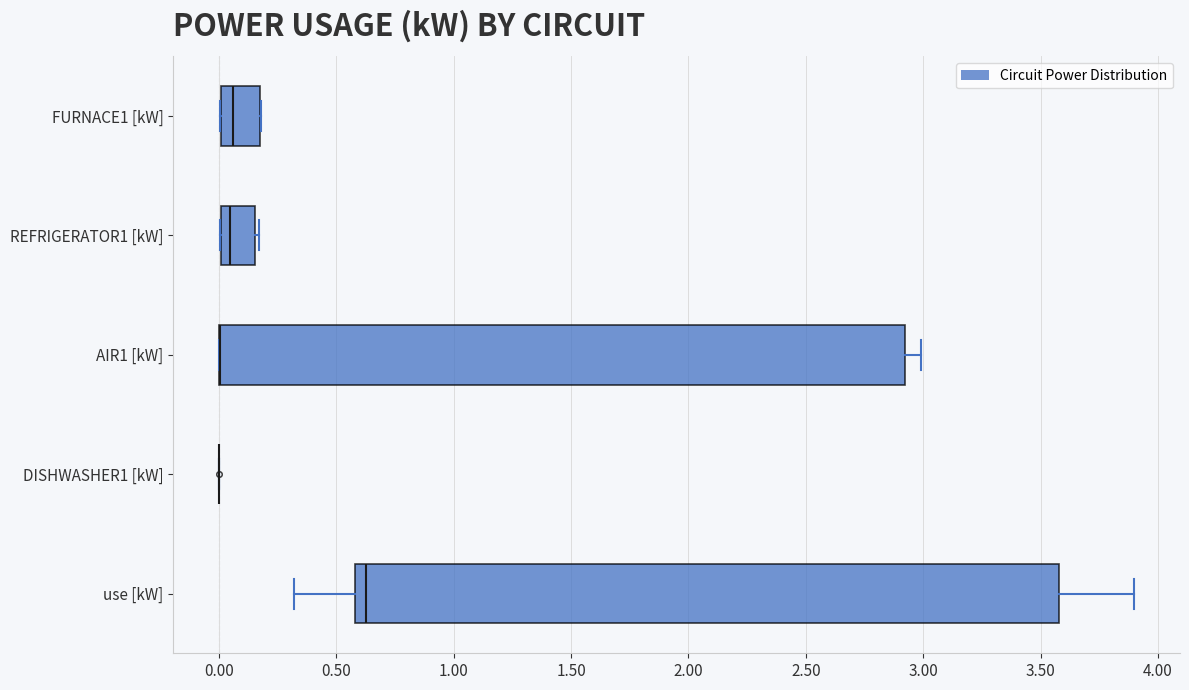

Reading bottom to top, read every box against the x-axis: the position of its median line, the range the box covers, and the ends of its whiskers. The values are not printed on the chart, so give them approximately, as read against the axis.

use [kW]: median 0.65, box 0.60 to 3.60, whiskers 0.30 to 3.90
DISHWASHER1 [kW]: box collapsed to a line at 0.00, whiskers 0.00 to 0.00
AIR1 [kW]: median 0.00 (drawn on the box's left edge), box 0.00 to 2.90, whiskers 0.00 to 3.00
REFRIGERATOR1 [kW]: median 0.05, box 0.00 to 0.15, whiskers 0.00 to 0.15 (just right of the box's right edge)
FURNACE1 [kW]: median 0.05, box 0.00 to 0.15, whiskers 0.00 to 0.20